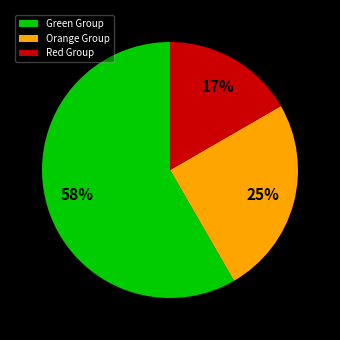

Does any single category account for the majority?

Yes